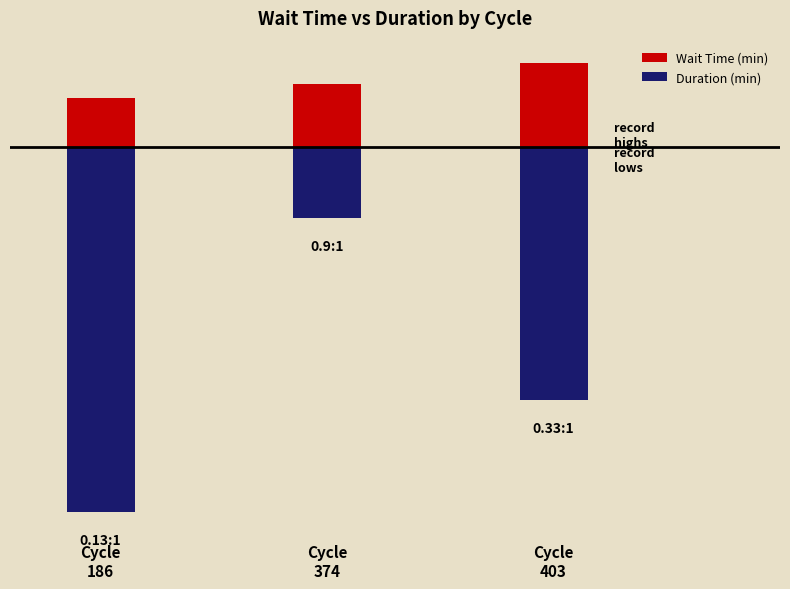

At which label is Wait Time (min) closest to 1?

Cycle
186